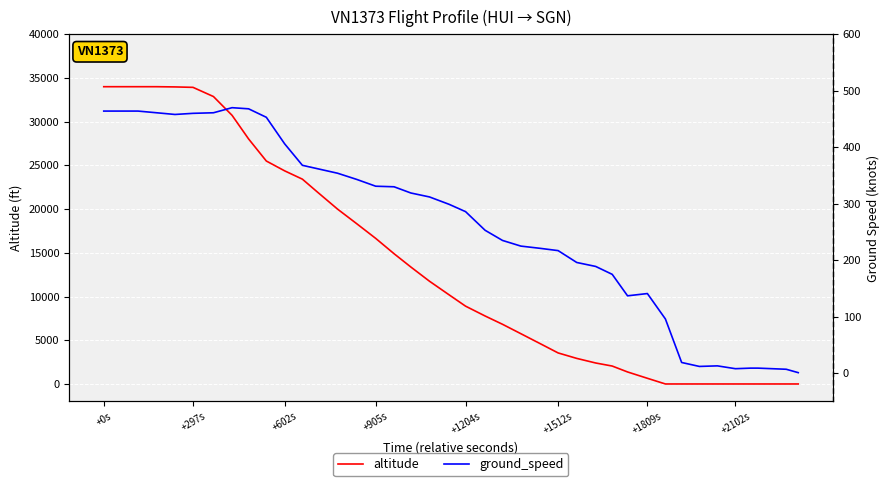

What is the highest value of the altitude series?

34000